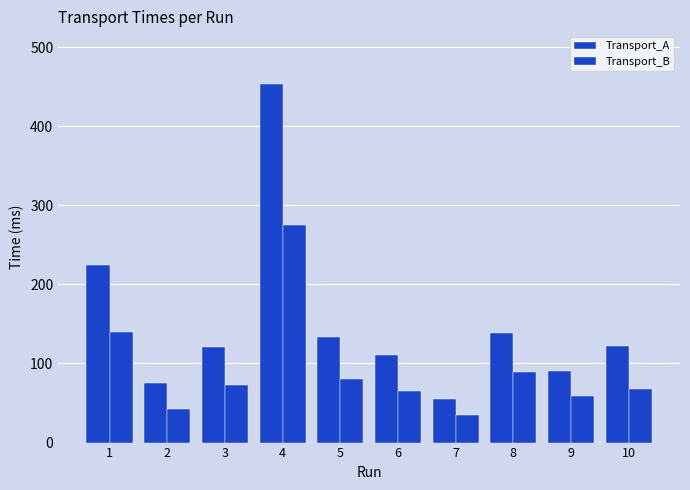

What is the difference between the second highest and second lowest values in the Transport_B series?

97